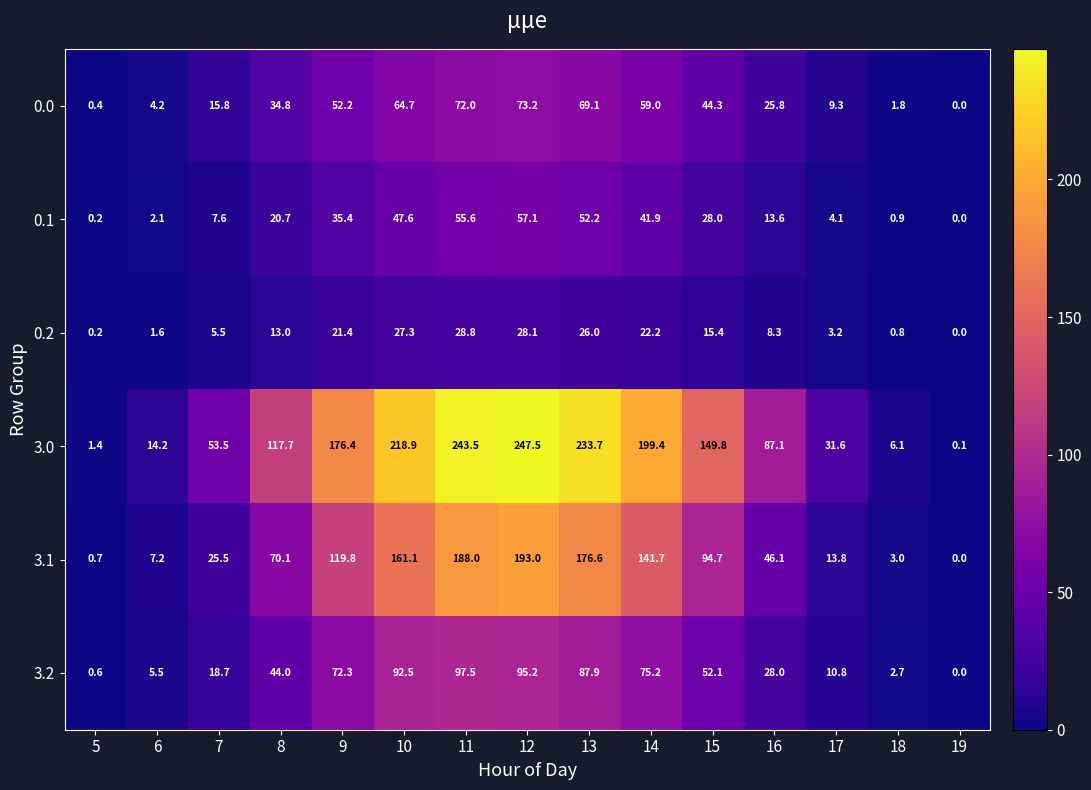

Rank the series by their maximum value, from highest to lowest.

3.0, 3.1, 3.2, 0.0, 0.1, 0.2